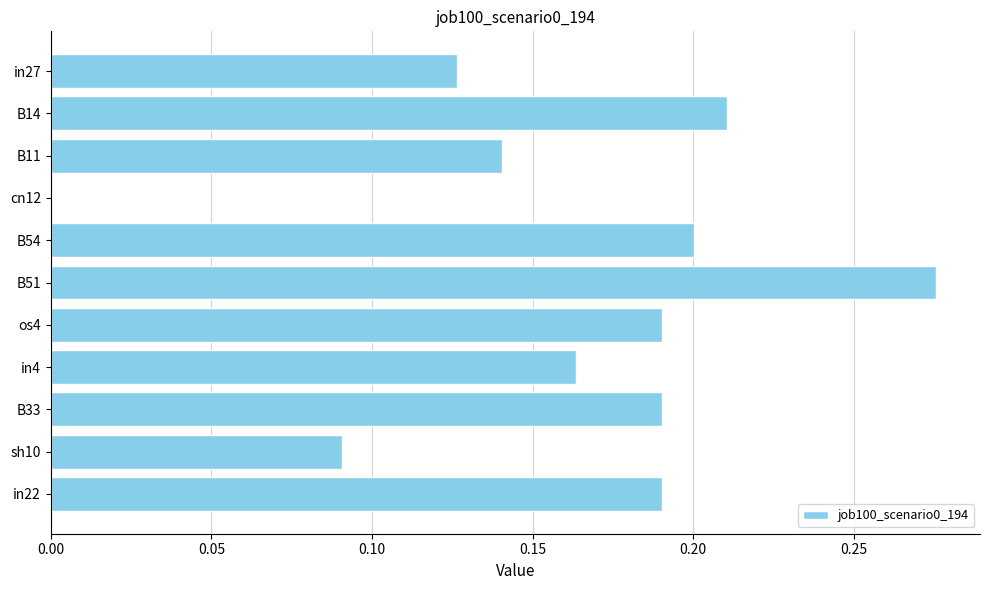

Count the number of categories in the chart.

11